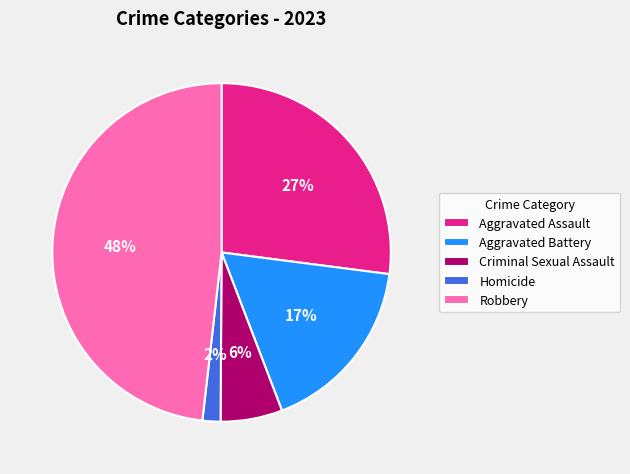

To the nearest percent, what percentage of the pie is Aggravated Battery?

17%